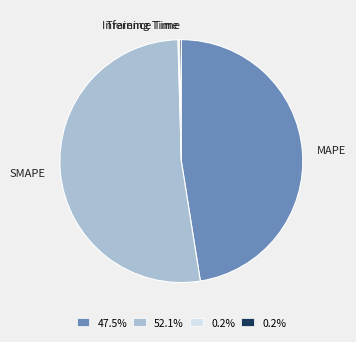

Which slice is the largest?

SMAPE